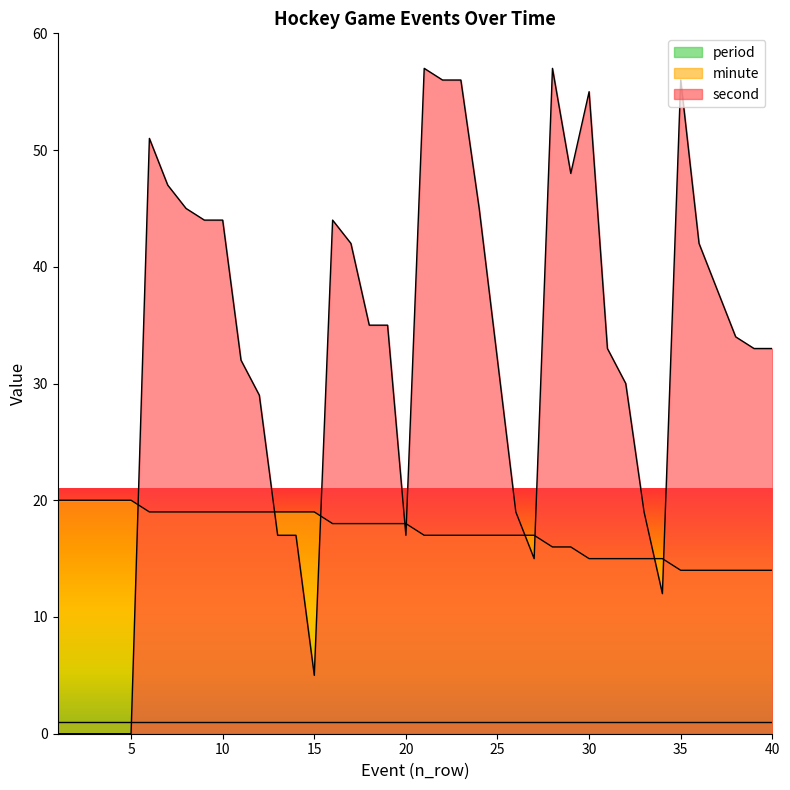

How many lines are shown in the chart?

3